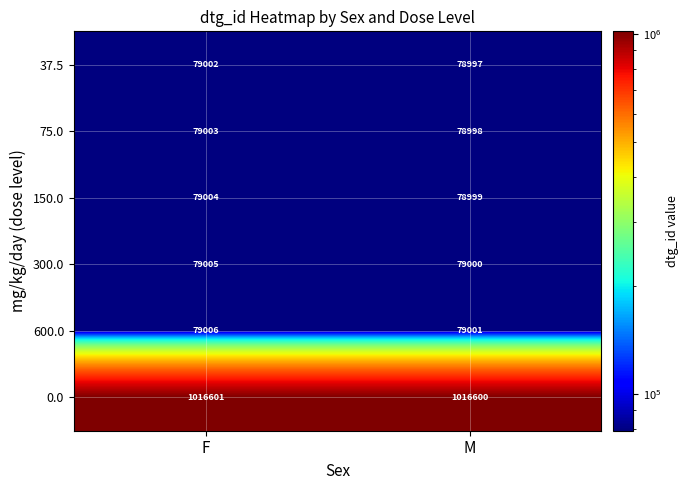

What is the spread (max minus min) of values at F?

937599